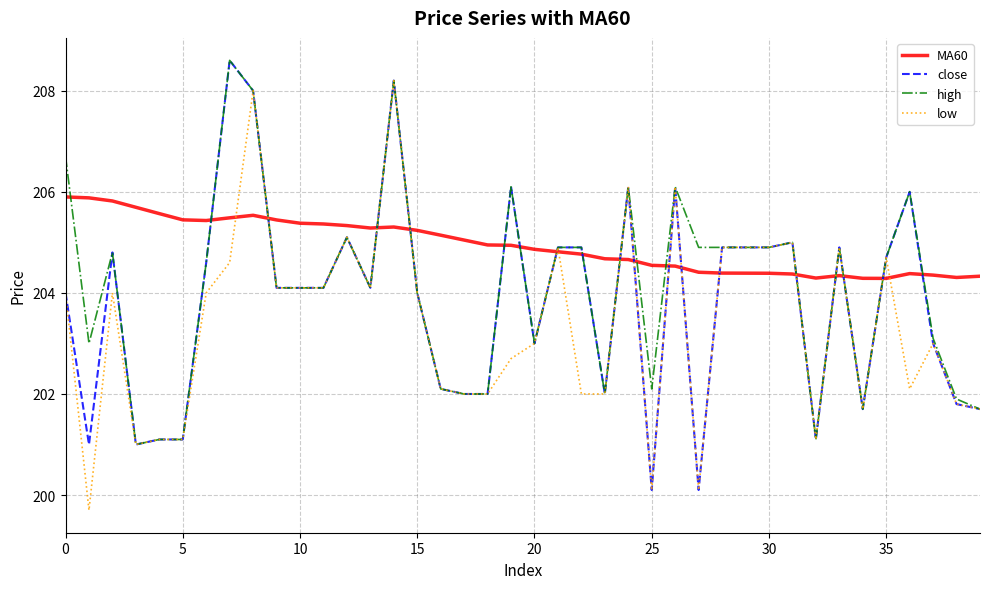

List the series in order of their overall mean, lowest first.

low, close, high, MA60